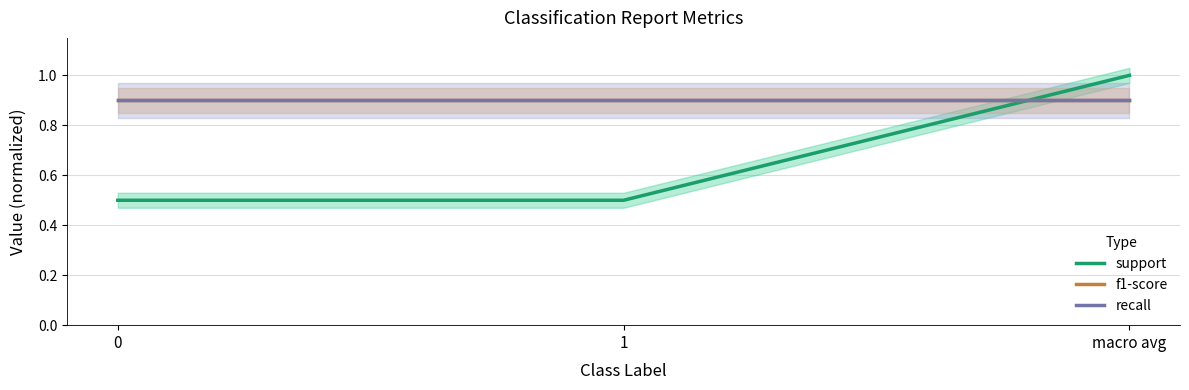

What position from the left is 0?

1